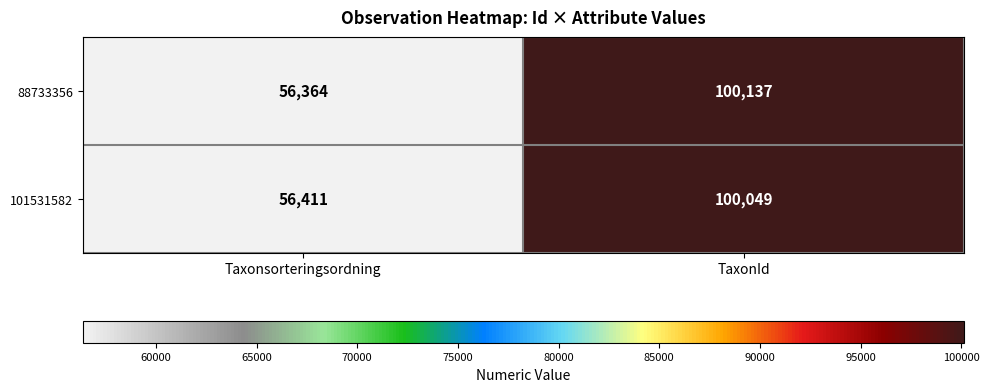

How many categories are shown in the chart?

2